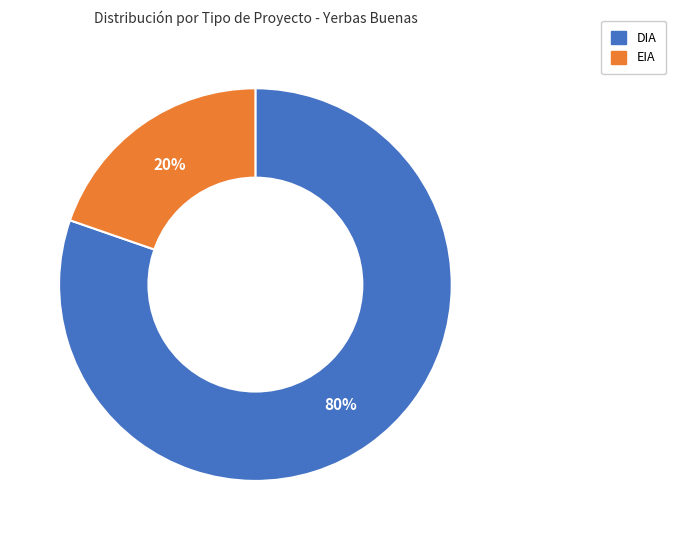

Is the sum of EIA and DIA greater than half?

Yes